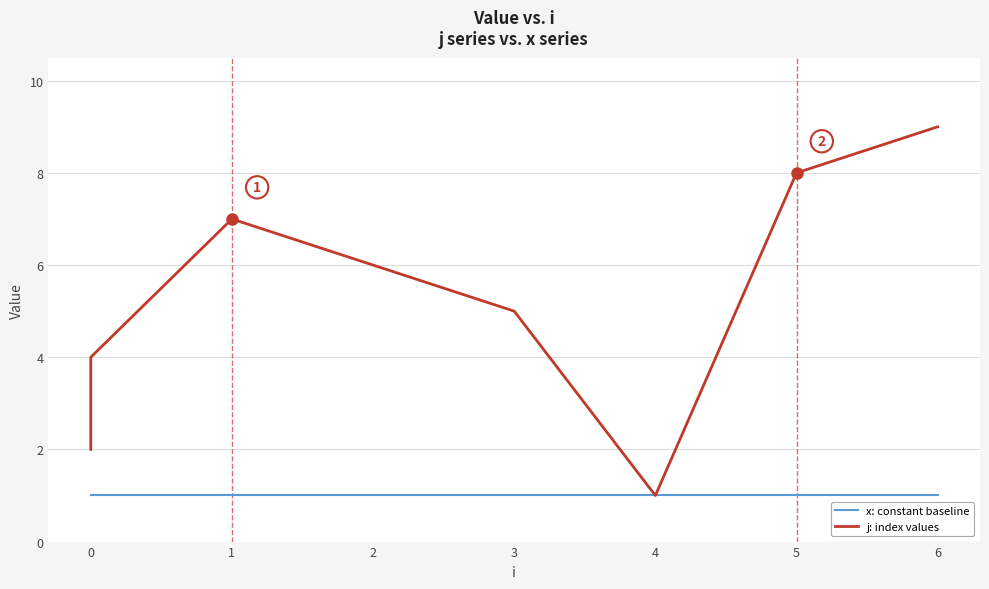

True or false: x: constant baseline and j: index values cross at least once.

False